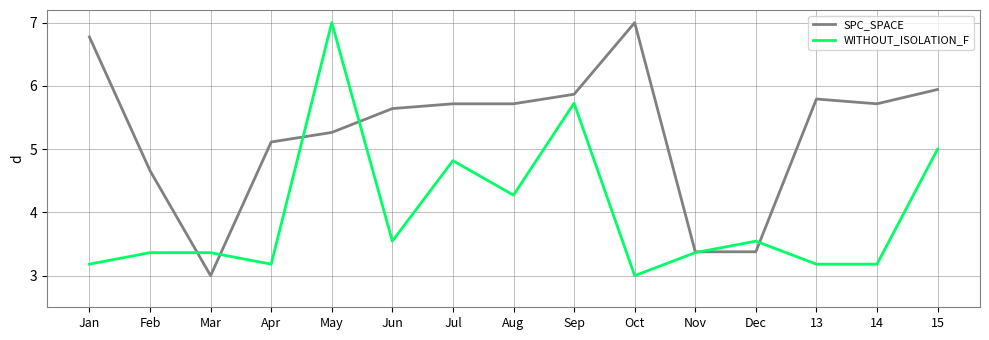

Rank the series by their average value, from lowest to highest.

WITHOUT_ISOLATION_F, SPC_SPACE